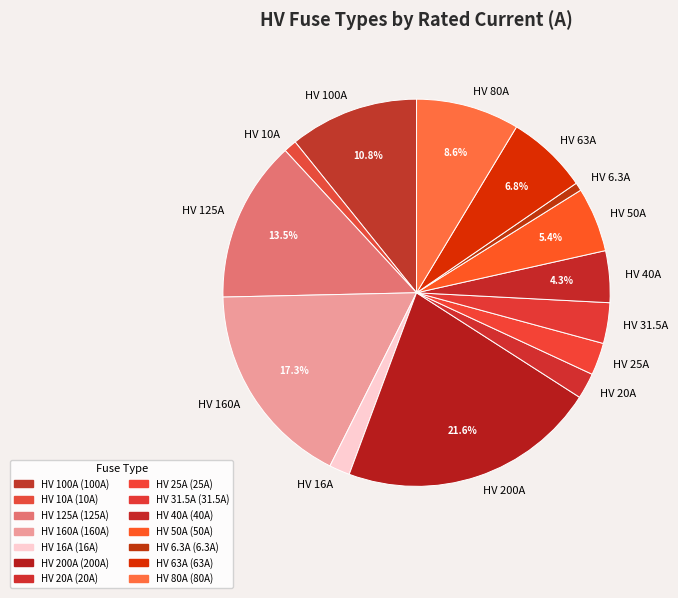

Does HV 160A represent more than half of the total?

No